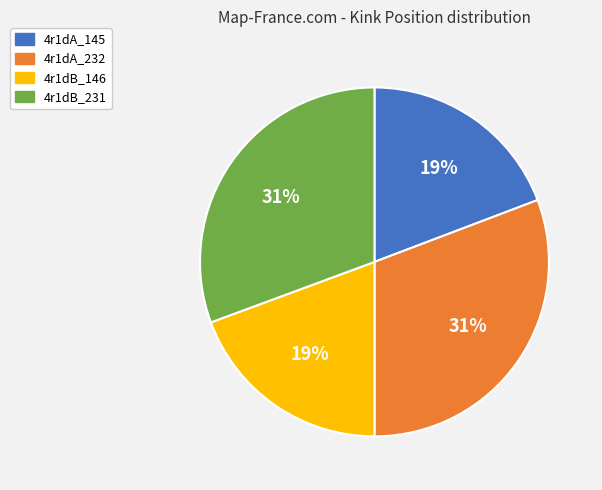

The 4r1dB_146 slice represents 6% of the pie. True or false?

False